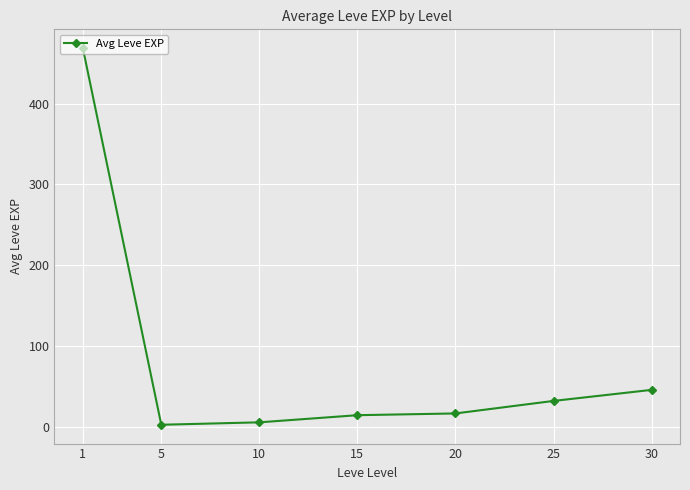

What is the sum of all values?

584.0